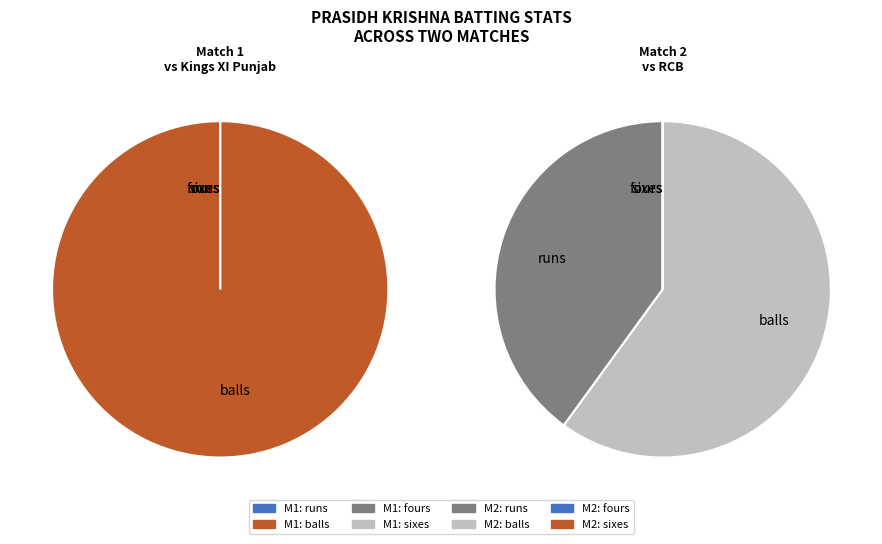

To the nearest percent, what is the average slice percentage?

25%